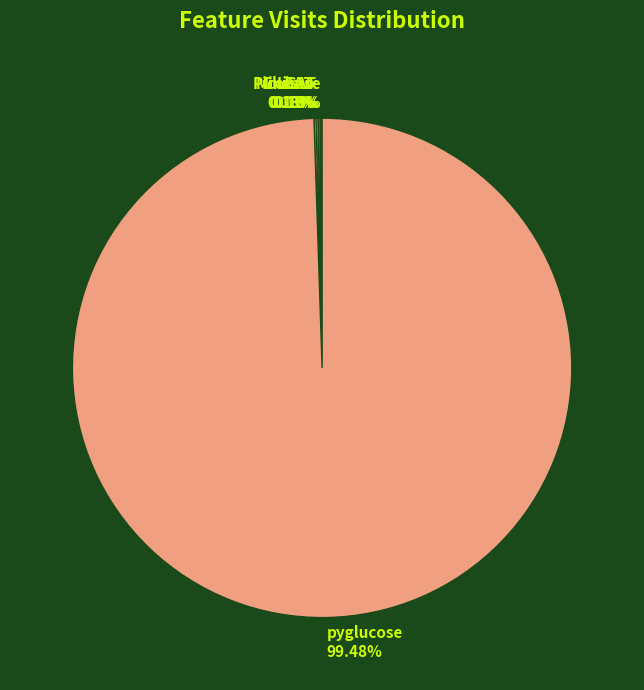

Which slice represents more than half of the pie?

pyglucose